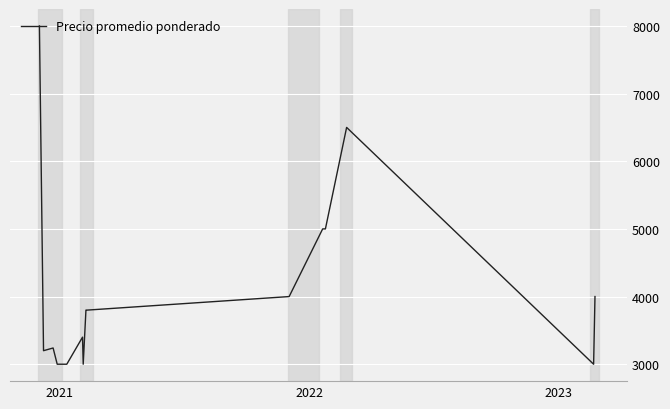

What is the maximum value shown in the chart?

8000